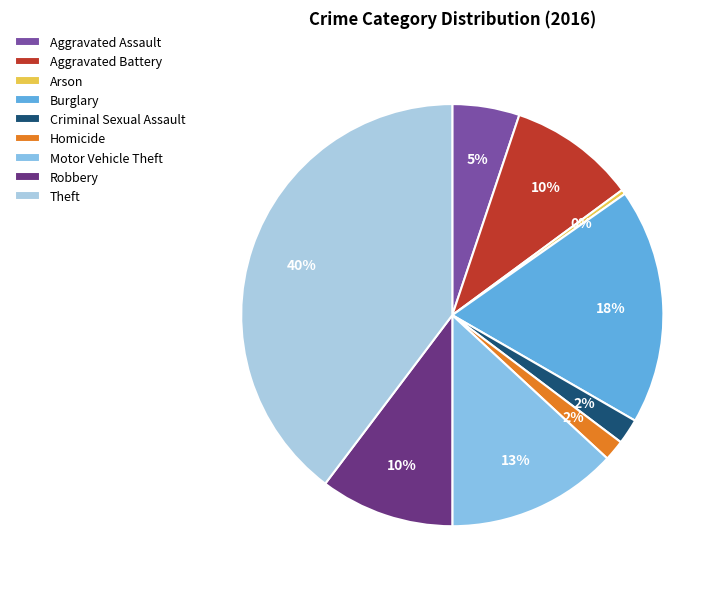

What is the change in value from Aggravated Battery to Theft?

+169